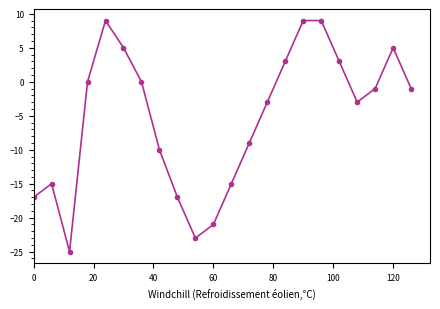

How many interior local valleys (lower than both neighbors) does the data have?

3